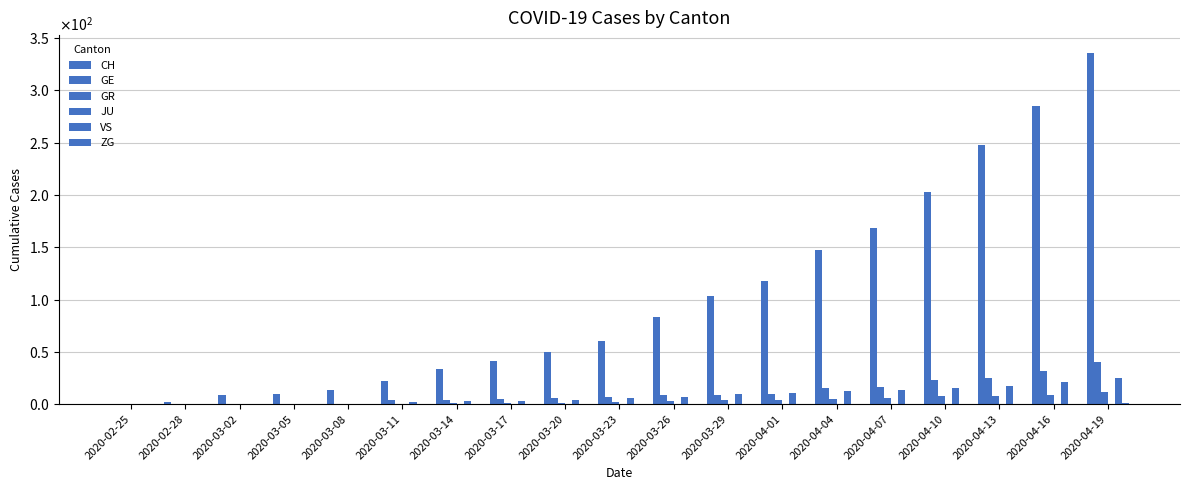

Are the bars grouped side by side (vs. stacked)?

Yes